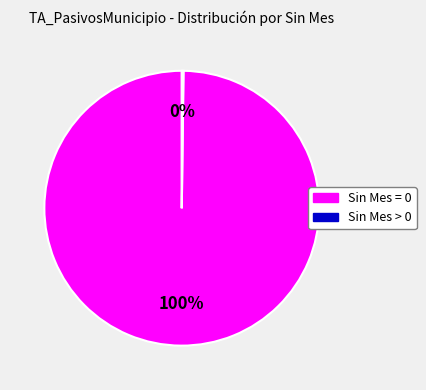

Is there any slice that represents more than half of the pie?

Yes